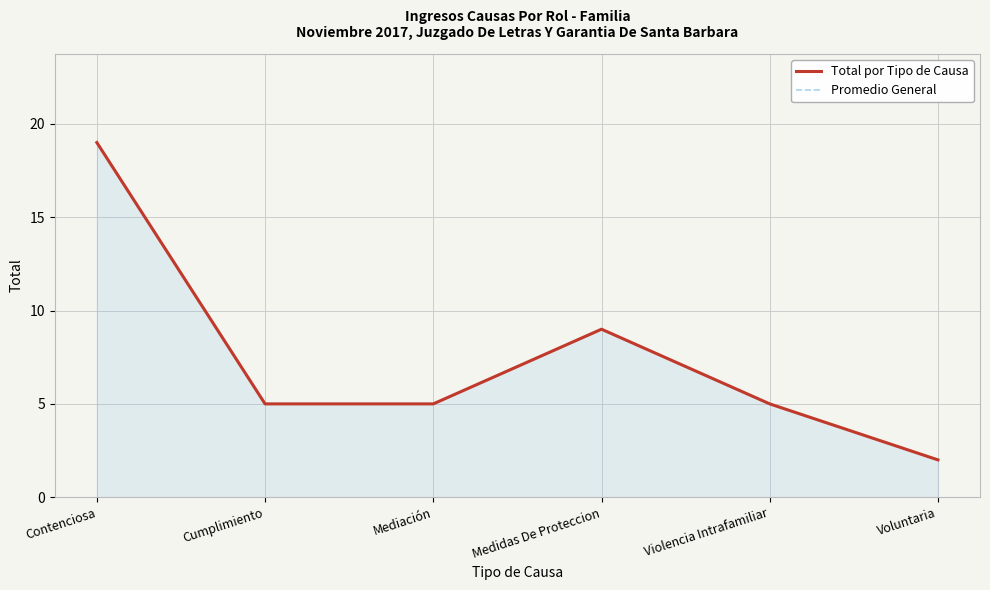

Which series has the widest spread of values?

Total por Tipo de Causa